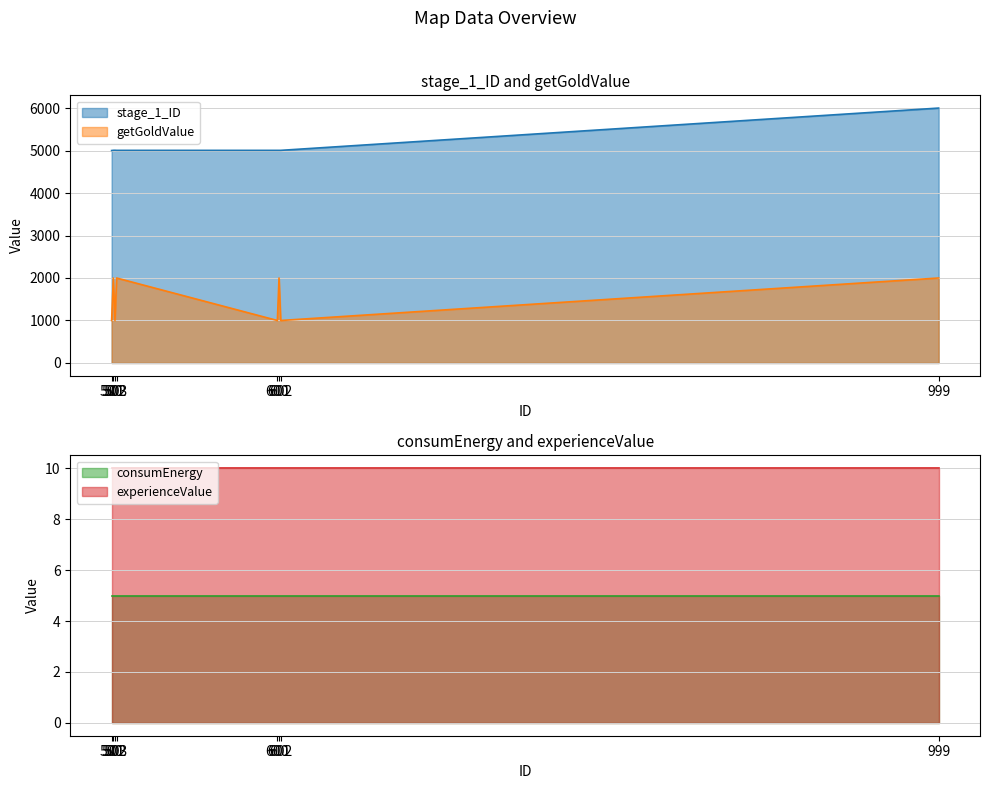

What is the difference between the maximum and minimum values in the stage_1_ID series?

999